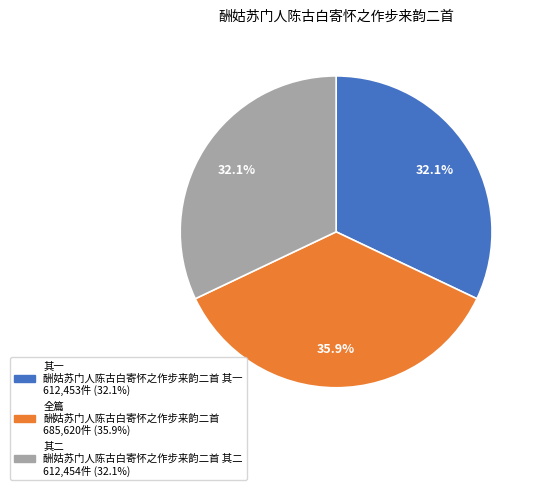

To the nearest percent, what is the average slice percentage?

33%